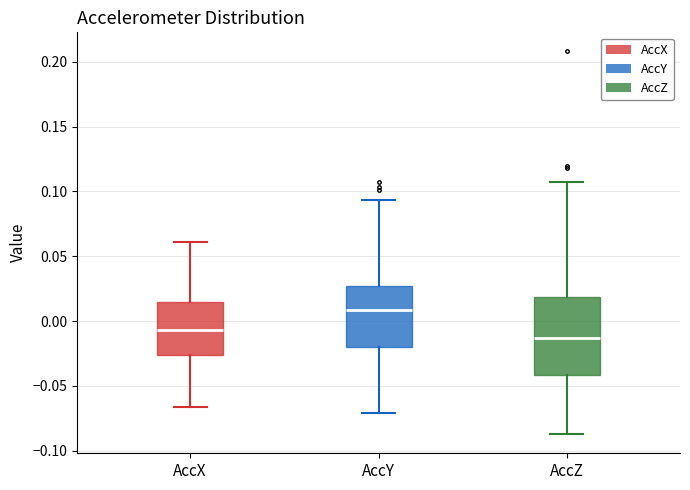

Where does the upper whisker of the box for AccX end on the y-axis? The values are not printed on the chart, so give them approximately, as read against the axis.

0.060